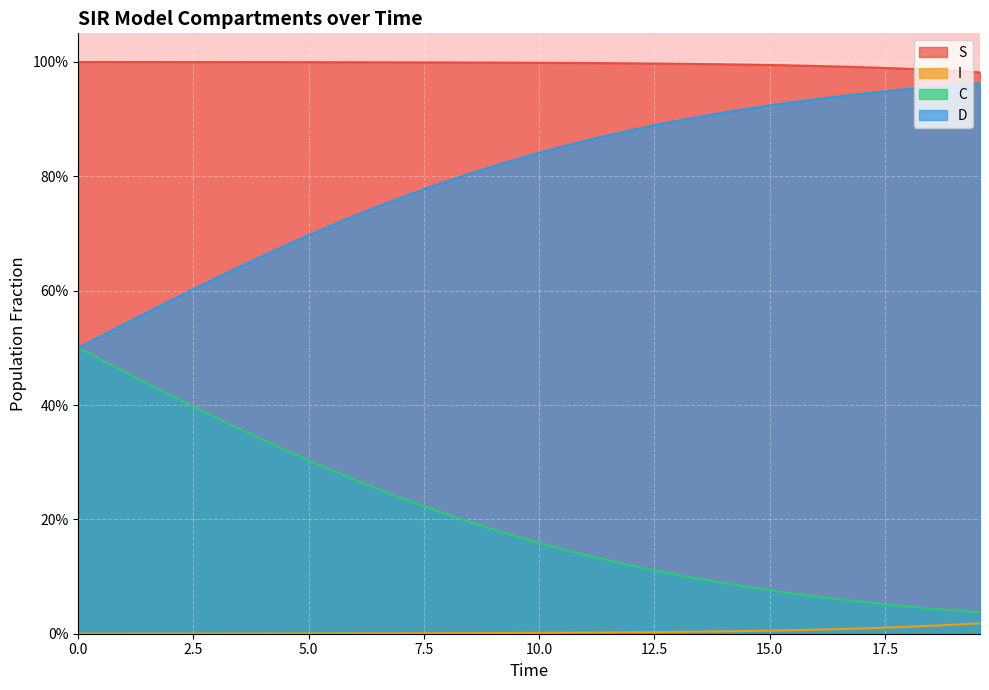

Which series has the largest total across all categories?

S